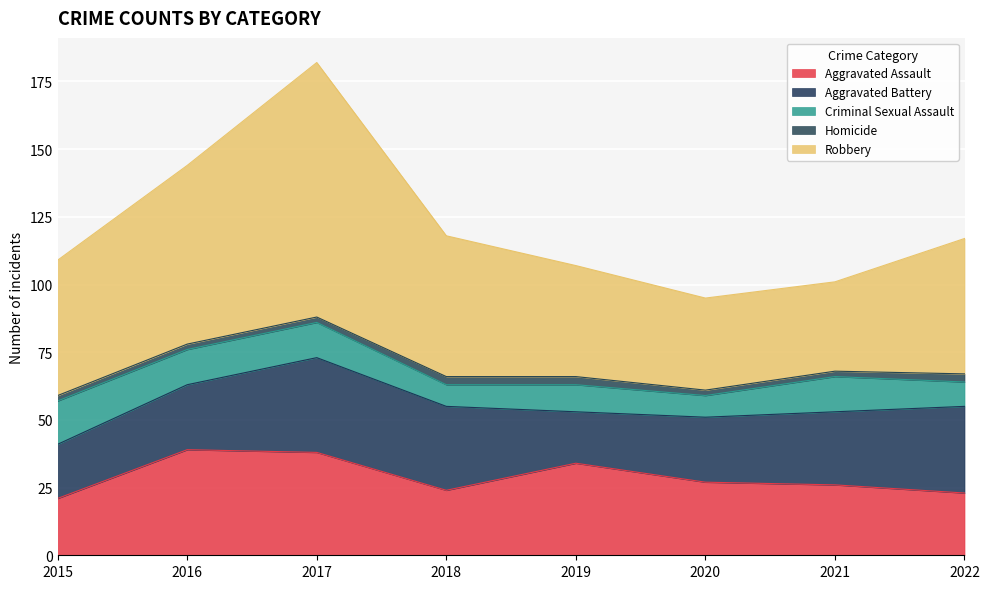

True or false: Aggravated Assault and Homicide intersect in this chart.

False